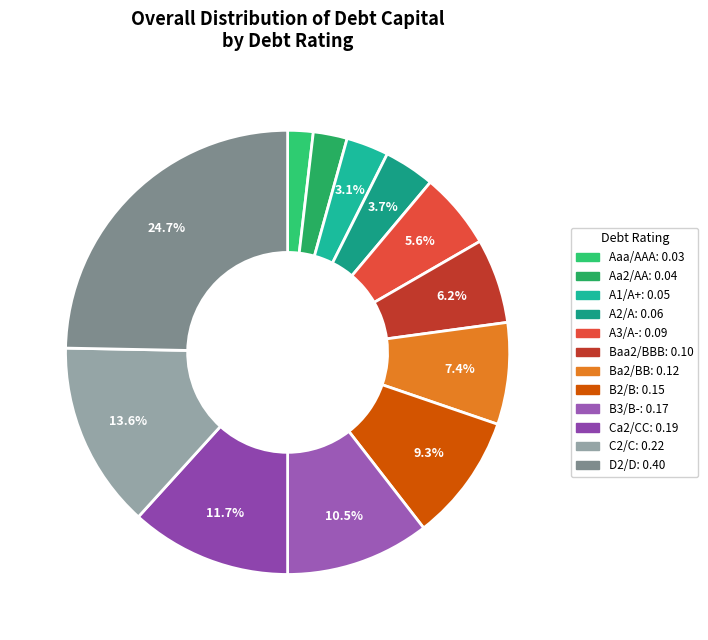

How much of the chart is everything except Aaa/AAA?

98.1%